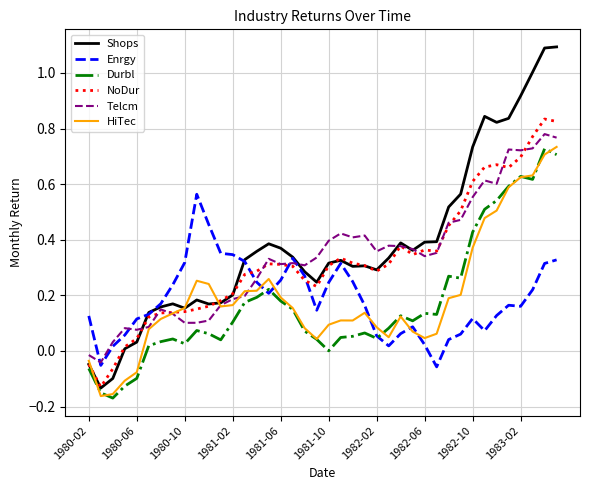

True or false: Telcm and Durbl intersect in this chart.

False